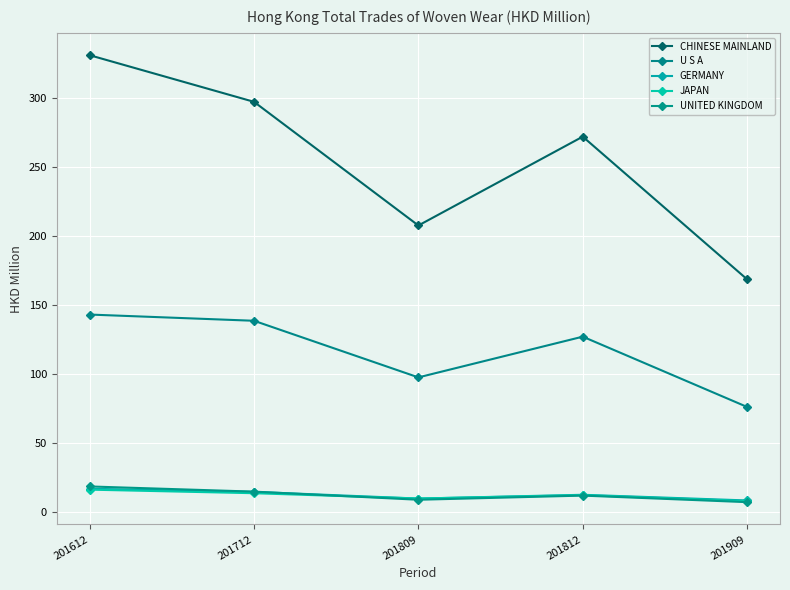

What is the sum of the U S A values at 201712 and 201809?

236.3